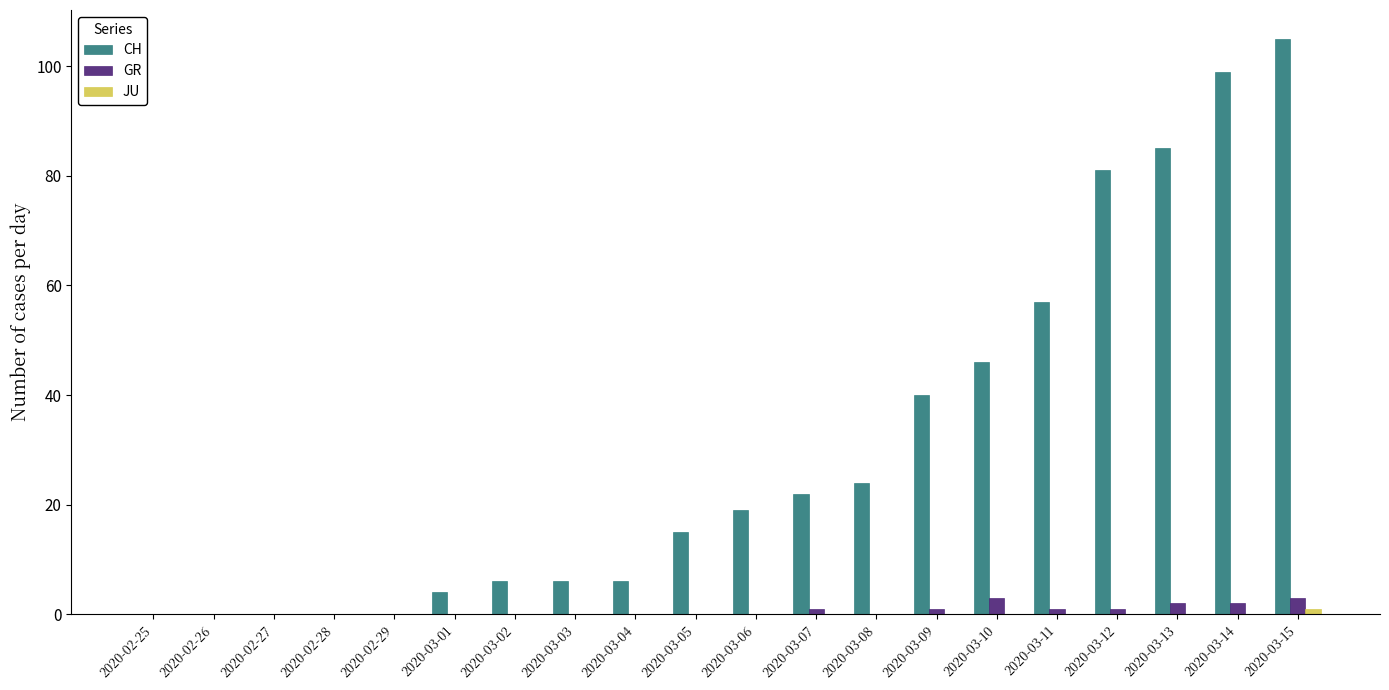

Between 2020-02-27 and 2020-03-07, which series saw the biggest shift?

CH